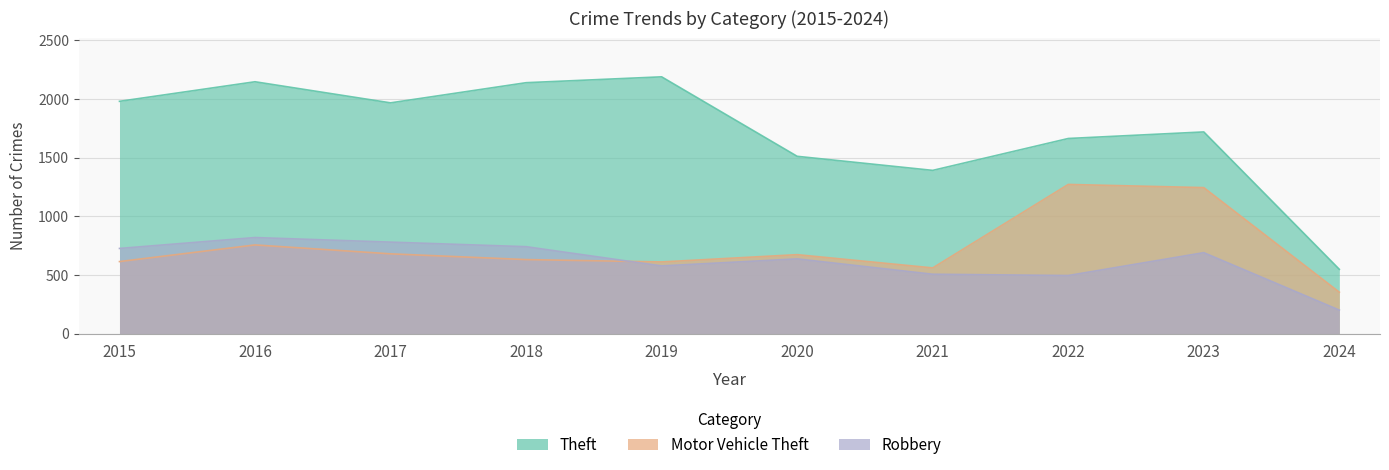

True or false: Theft has more than 0 points higher than both neighbors.

True